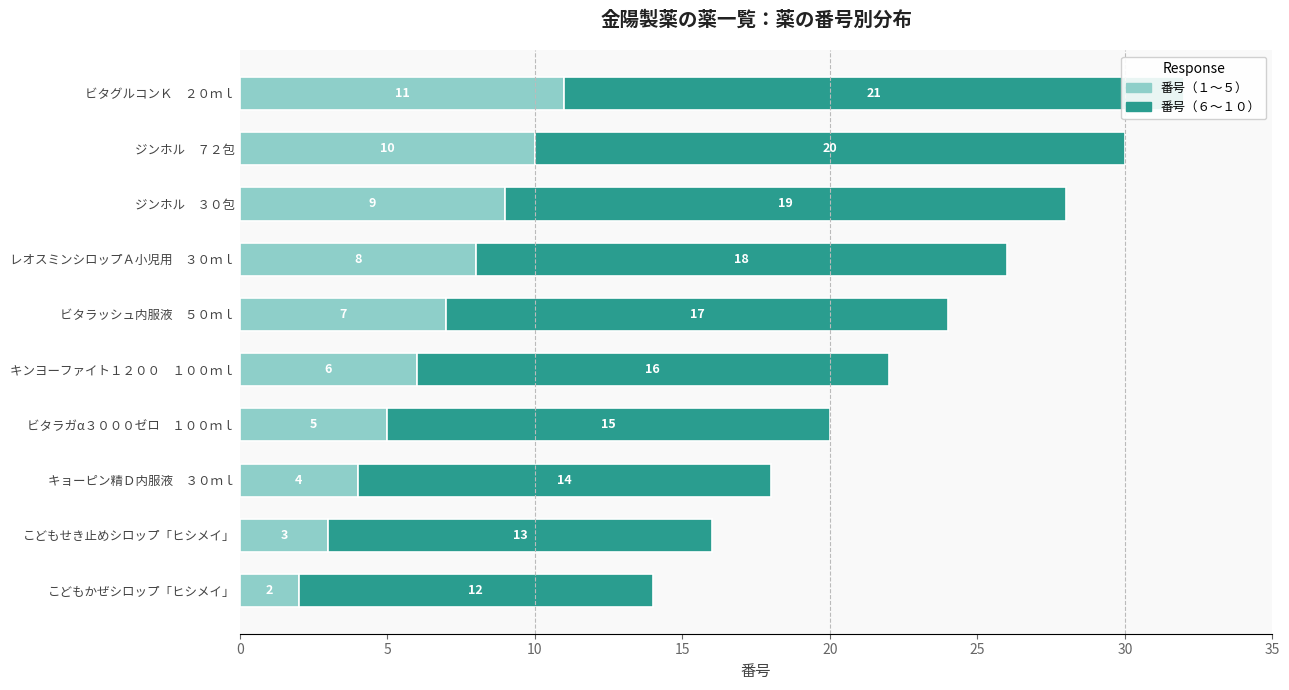

What position from the right is ビタラガα３０００ゼロ １００ｍｌ?

7